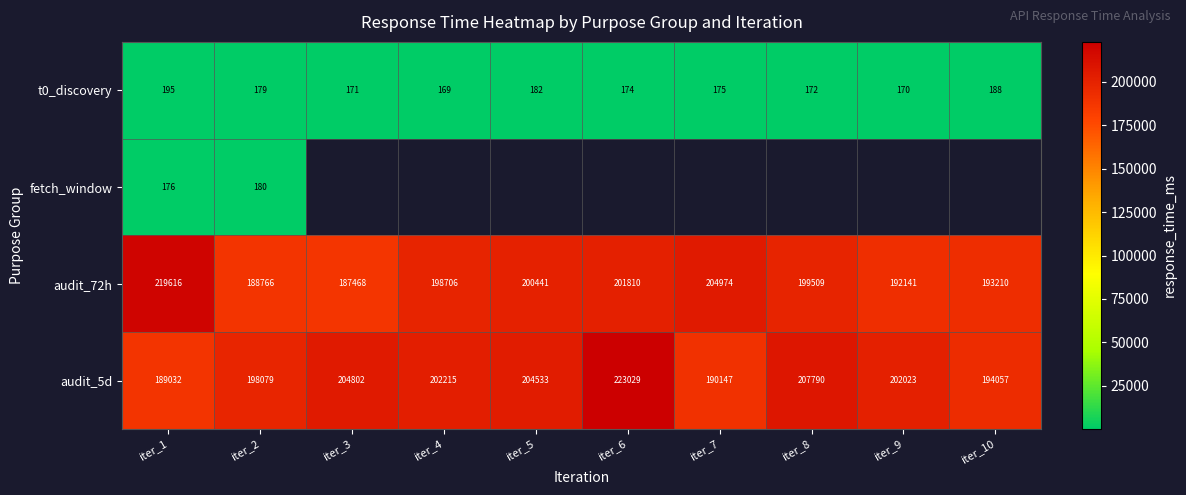

Is the value of audit_72h at iter_5 greater than the value of t0_discovery at iter_2?

Yes